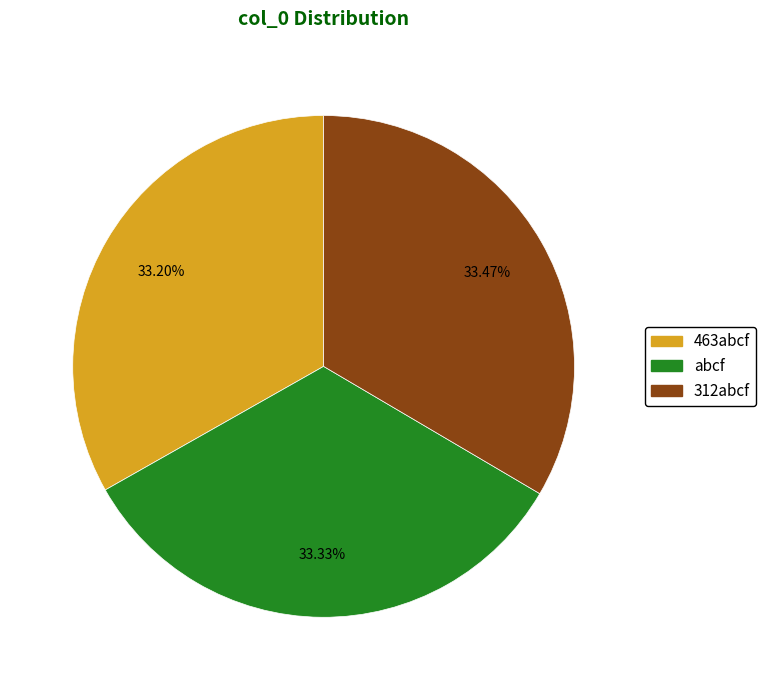

Count the number of slices in the pie.

3